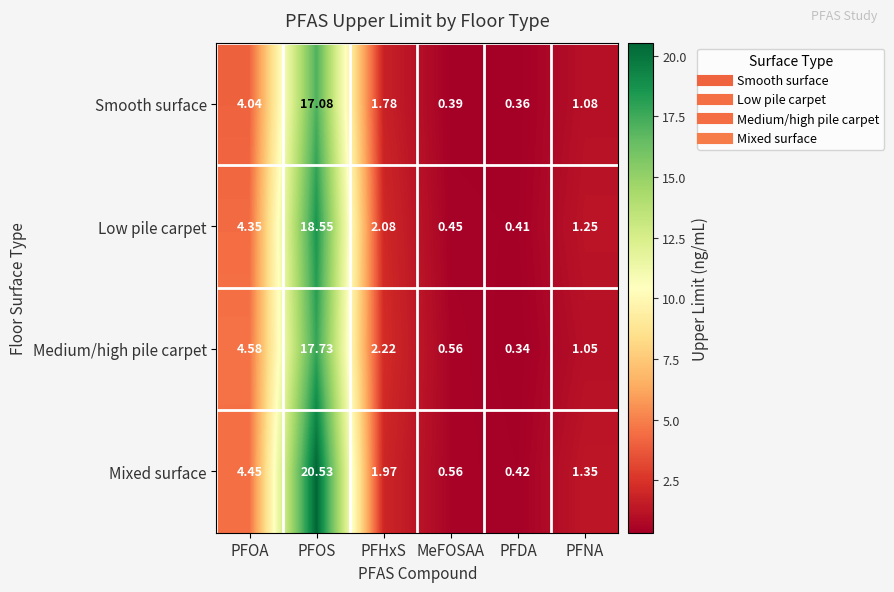

Where is Low pile carpet nearest to the value 9?

PFOA